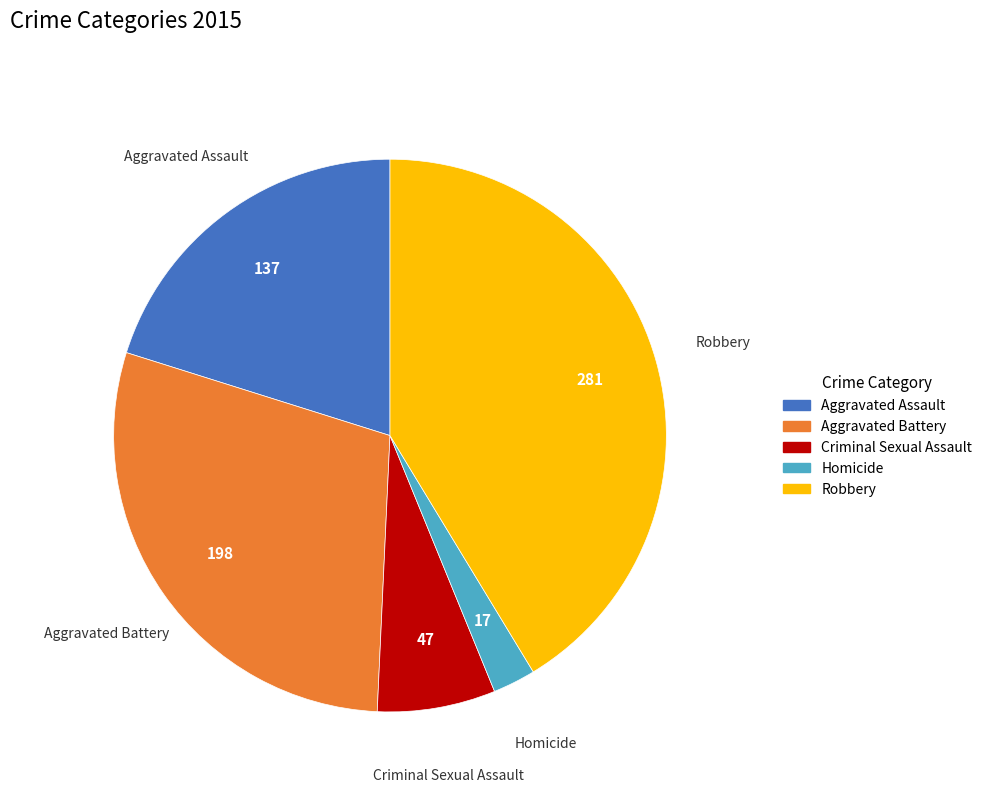

Which category has the smallest portion of the pie?

Homicide